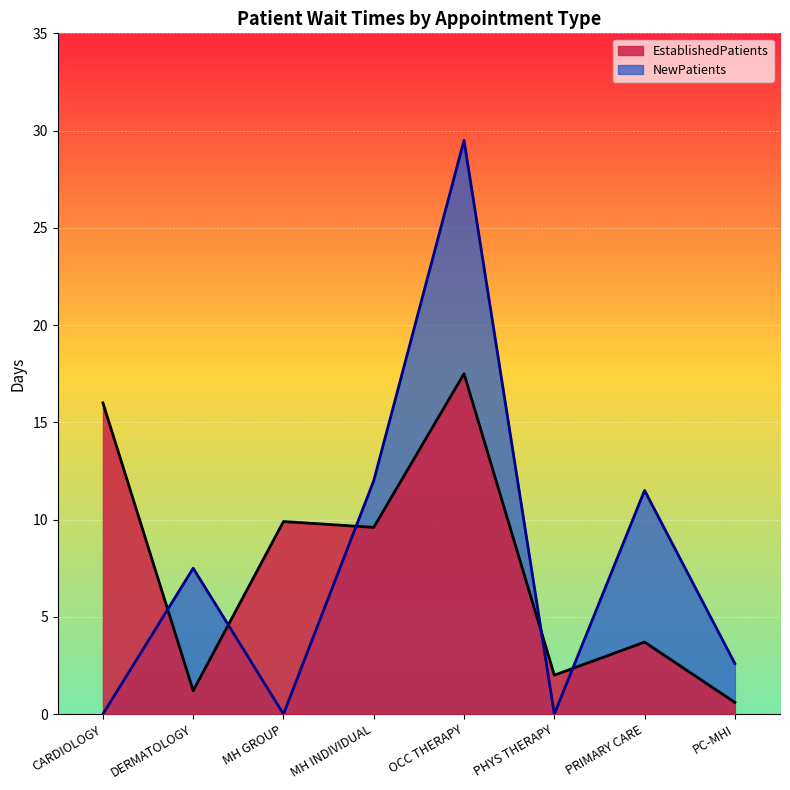

What is the sum of all NewPatients values?

63.1